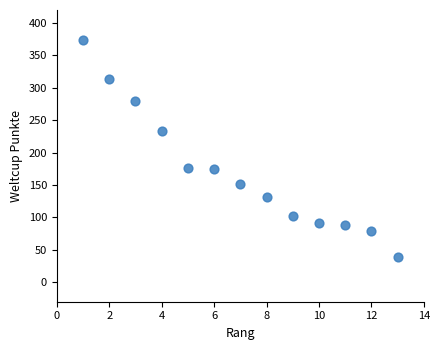

What is the range of Y values (max minus min)?

334